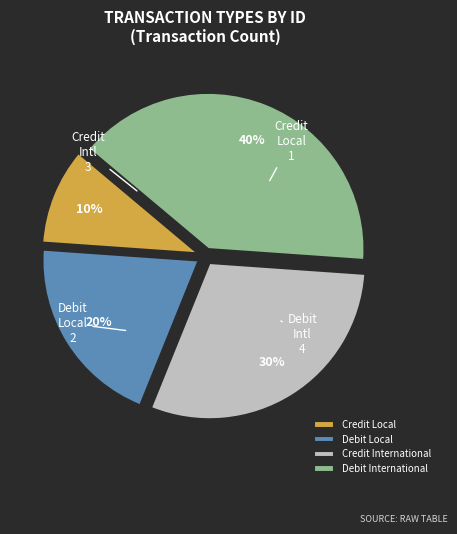

Approximately how many times larger is the value at Credit International compared to Credit Local?

3.0